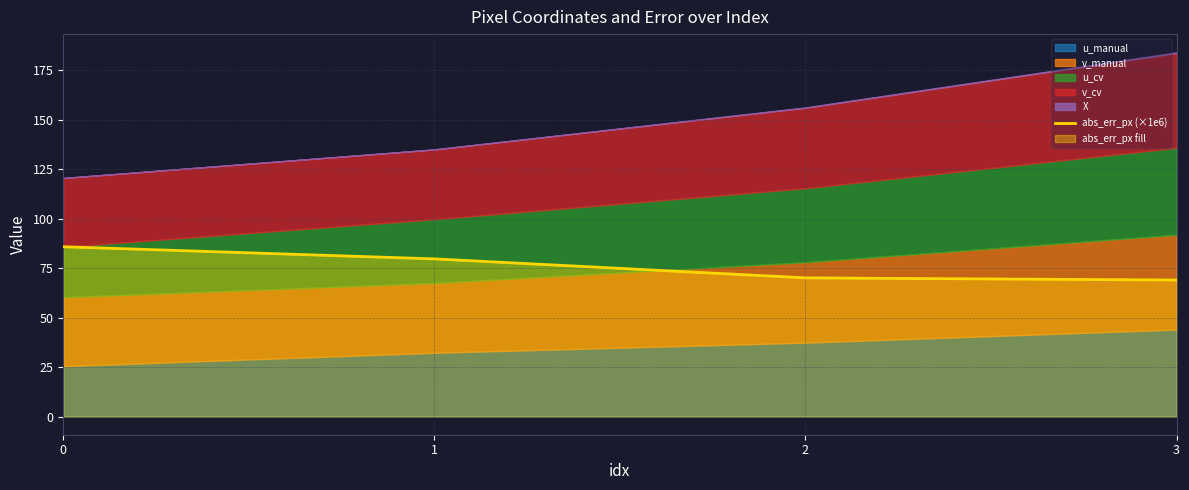

True or false: the data shows 79.6 at 1.

True